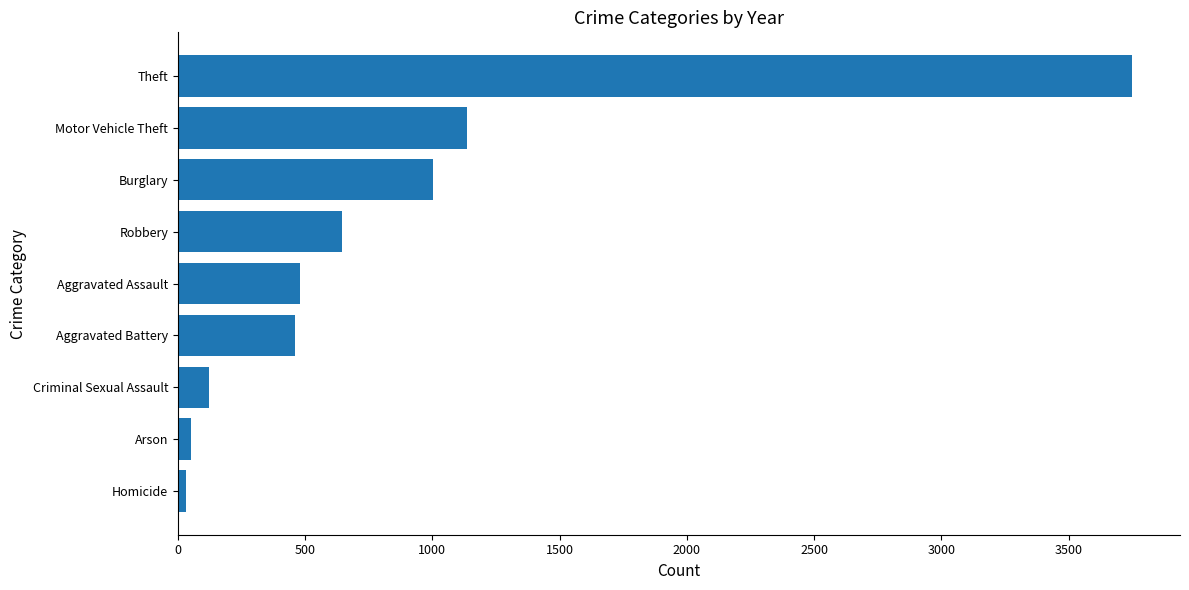

What is the change in value from Criminal Sexual Assault to Motor Vehicle Theft?

+1012